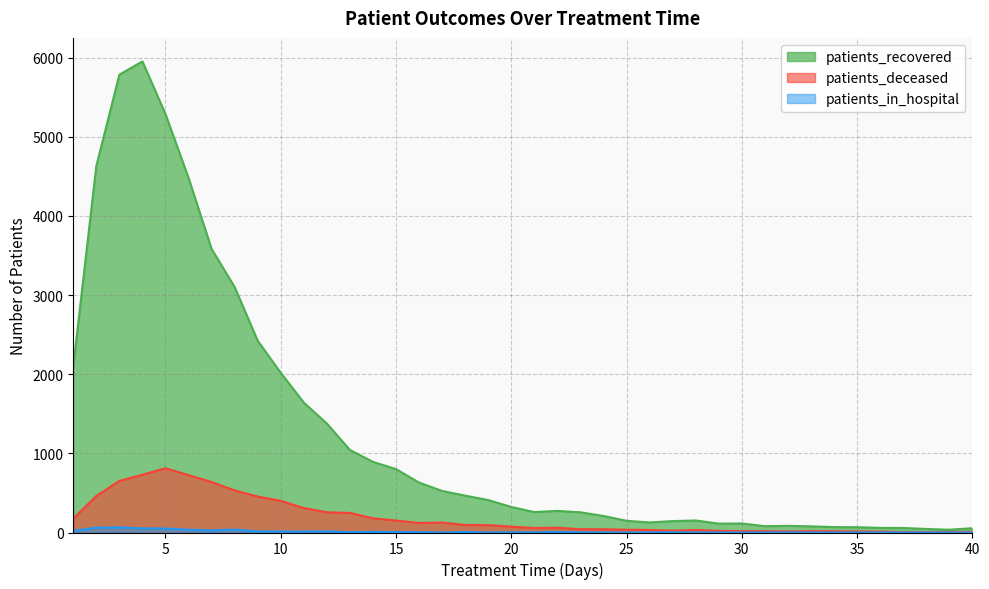

True or false: patients_recovered and patients_in_hospital cross at least once.

False